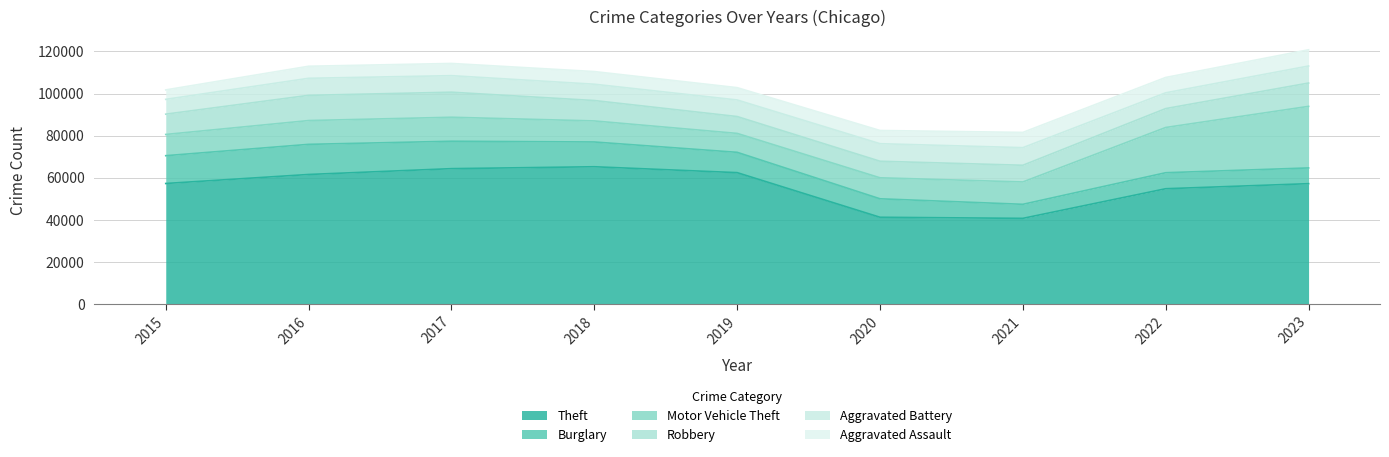

What is the spread (max minus min) of values at 2016?

55911